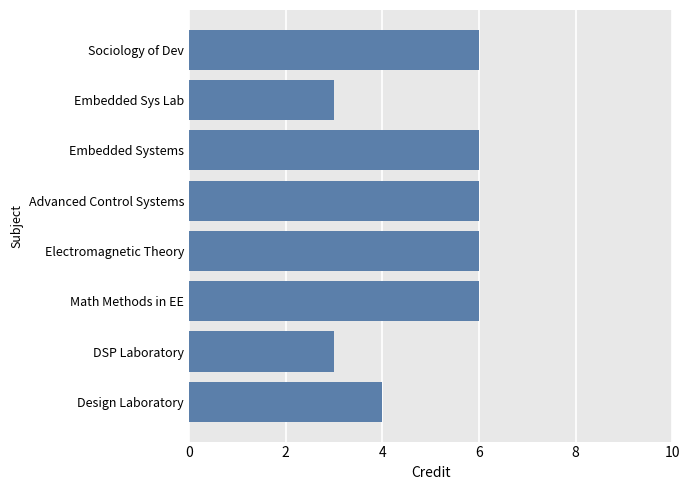

Reading bottom to top, transcribe all the data shown in this chart.

4	3	6	6	6	6	3	6